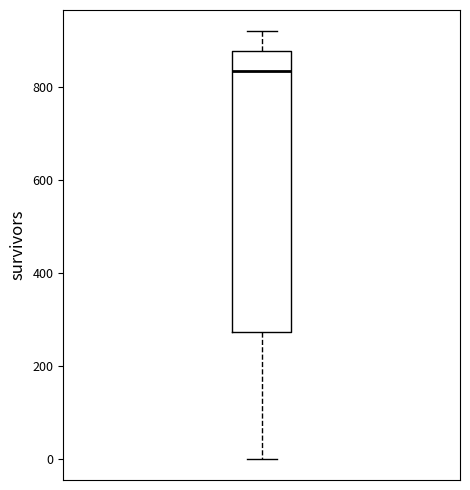

Transcribe this box plot: give where the median line is, the range the box spans, and where the two whiskers end, as read against the y-axis. The values are not printed on the chart, so give them approximately, as read against the axis.

median 840, box 280 to 880, whiskers 0 to 920